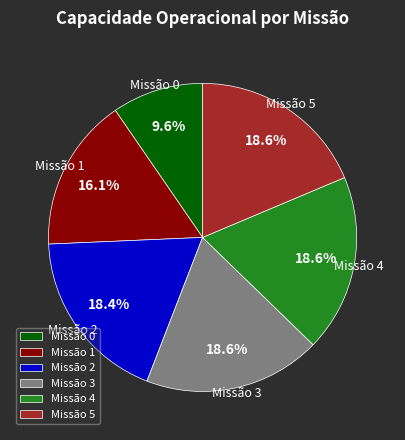

Does any single category account for the majority?

No